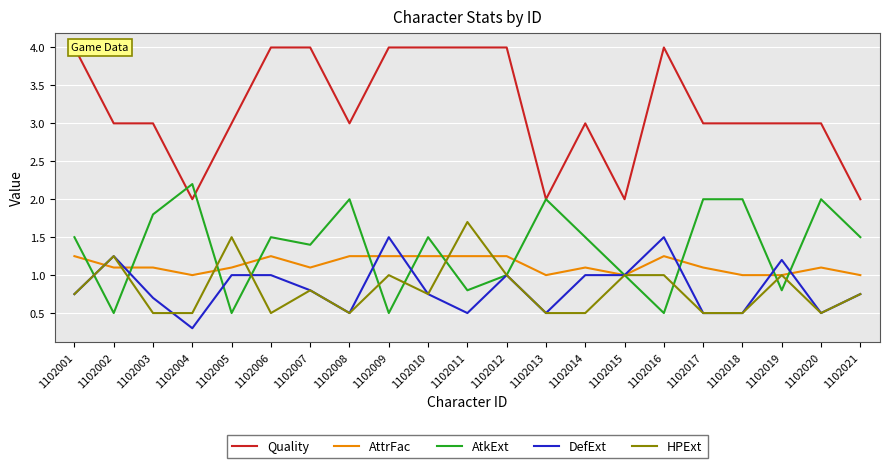

What are all the series names shown in the legend?

Quality, AttrFac, AtkExt, DefExt, HPExt